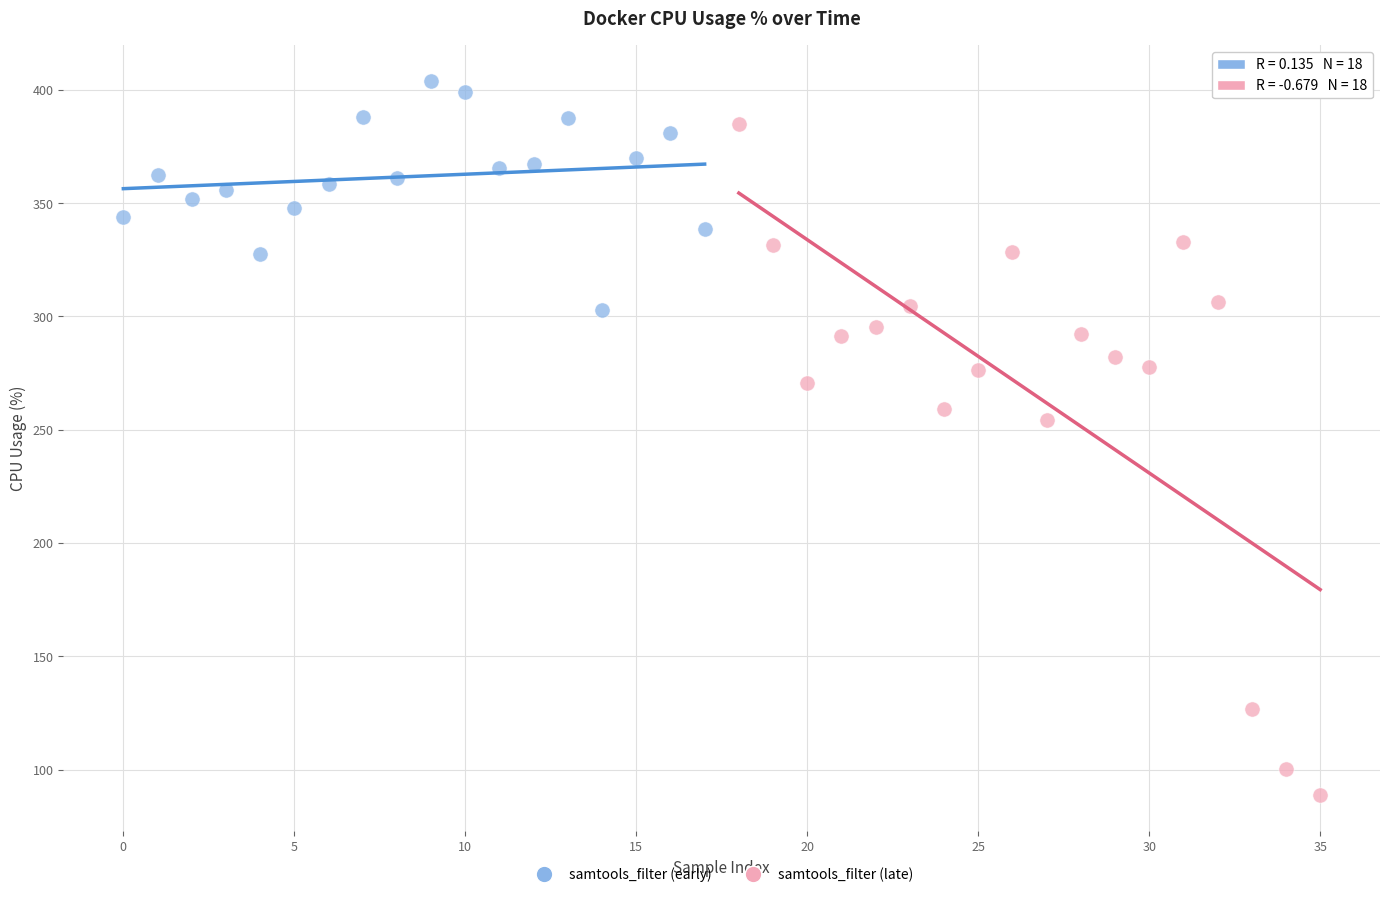

Which series contains the lowest Y value?

samtools_filter (late)